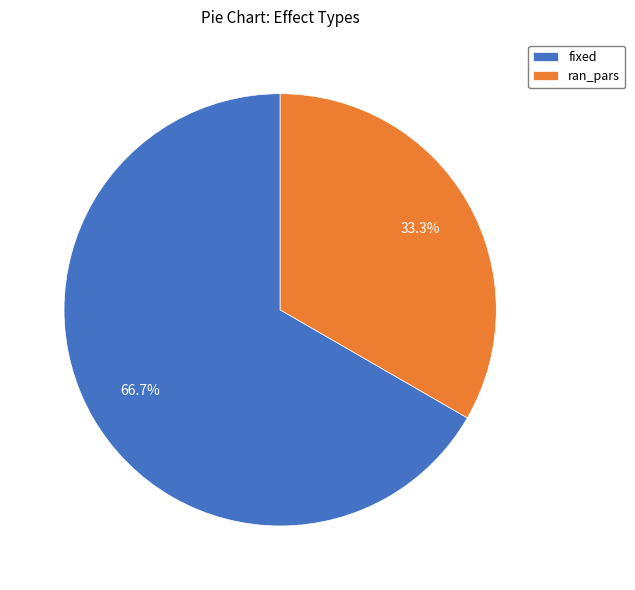

Combined, what portion of the pie is fixed and ran_pars?

100.0%